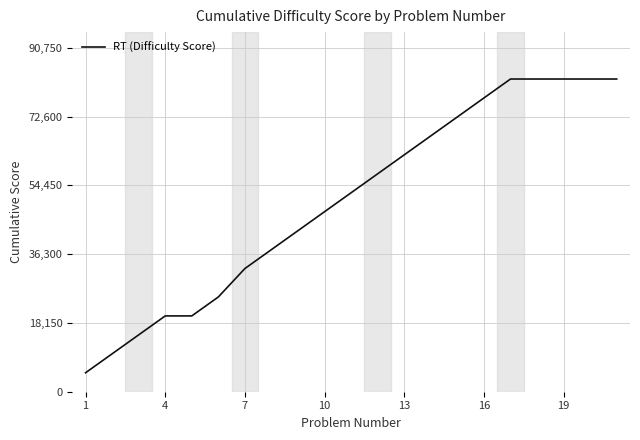

What is the maximum value shown in the chart?

82500